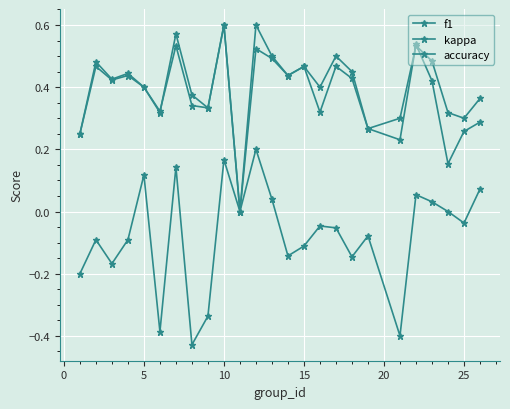

Does the chart have visible grid lines?

Yes